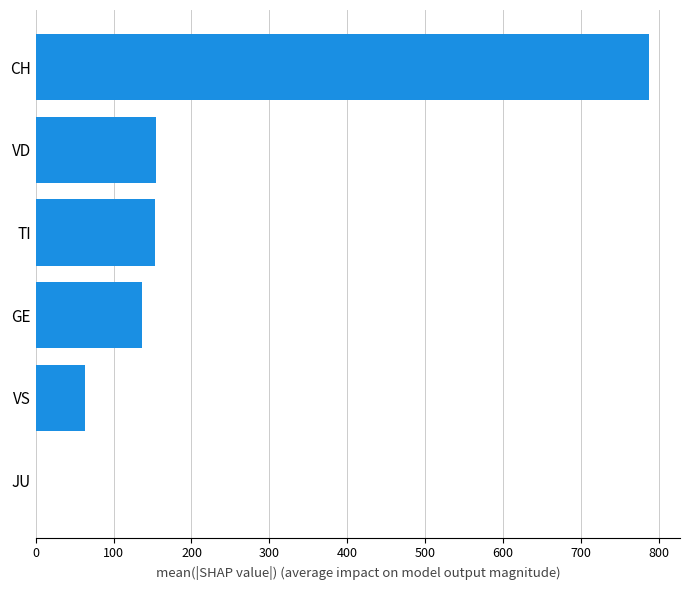

Does the chart contain stacked bars?

No